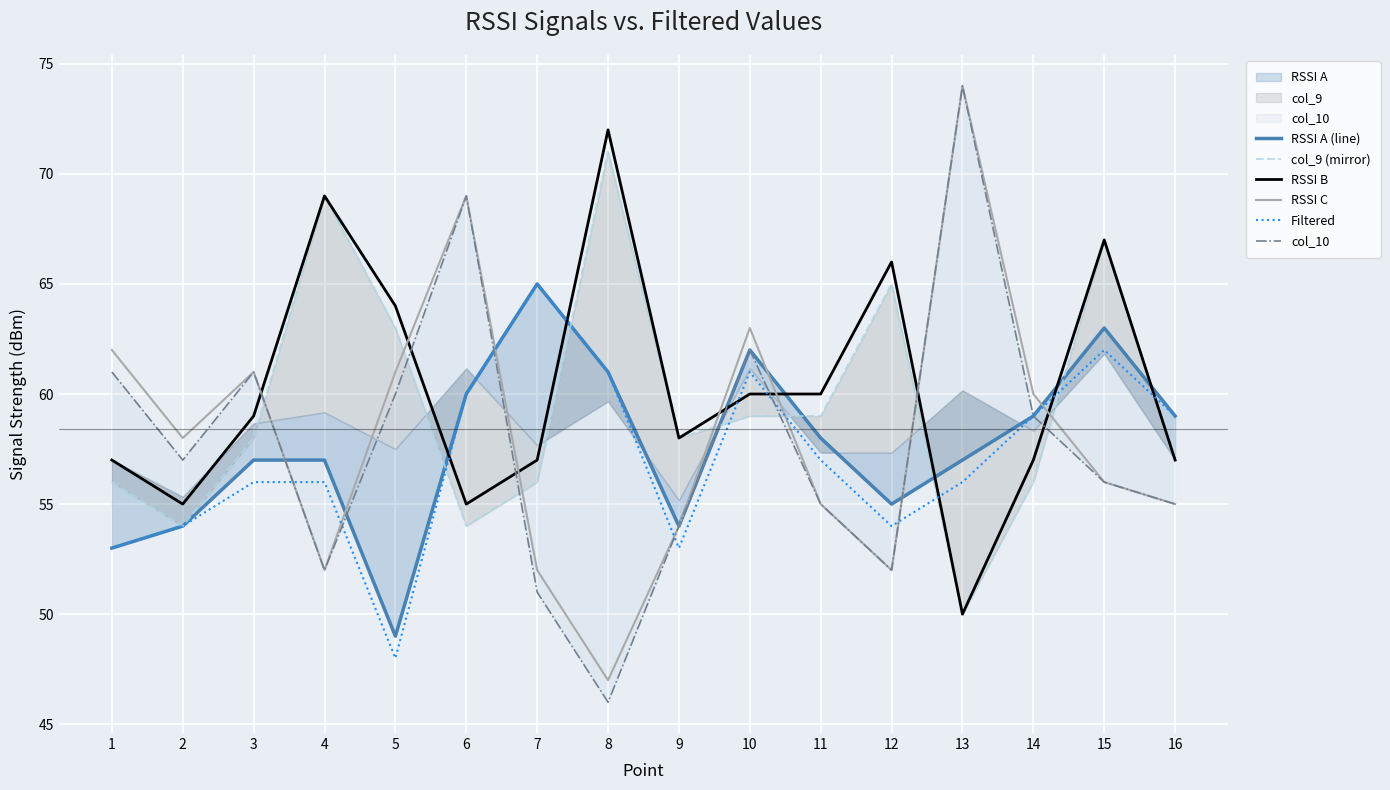

What is the approximate value of RSSI B at 6, to the nearest 5?

55